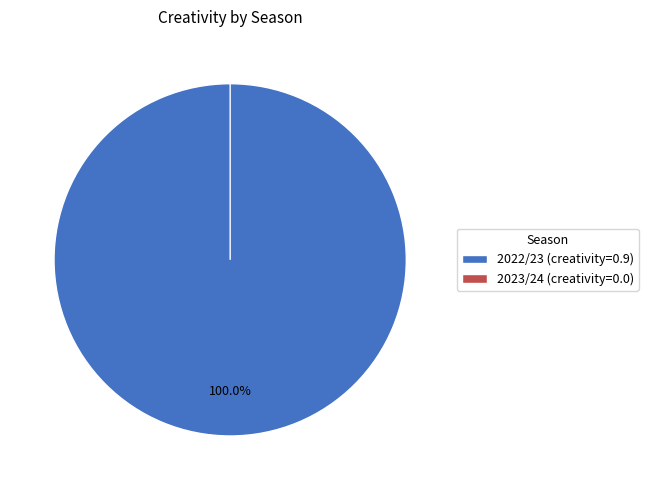

How many slices are in this pie chart?

2